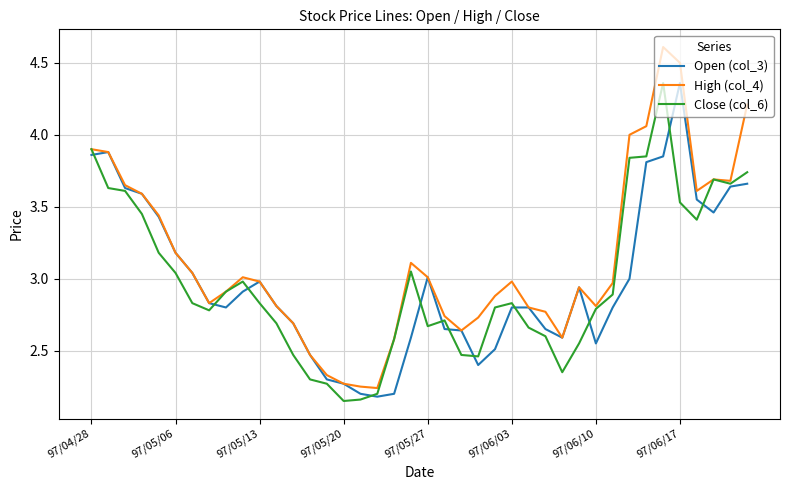

Which series has the largest total across all categories?

High (col_4)